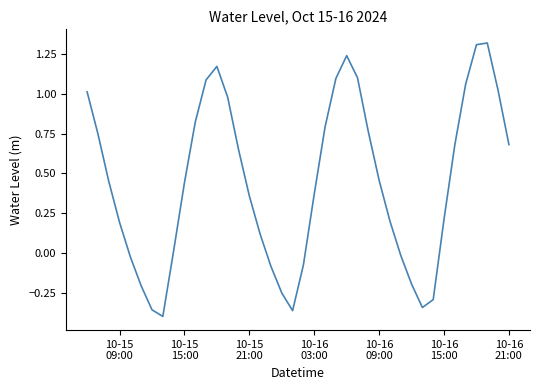

Is this an area chart (filled region under the line)?

No